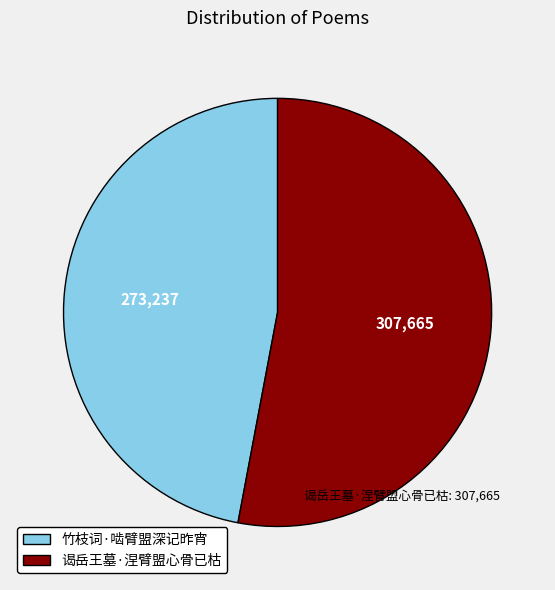

Which category has the smallest portion of the pie?

竹枝词·啮臂盟深记昨宵